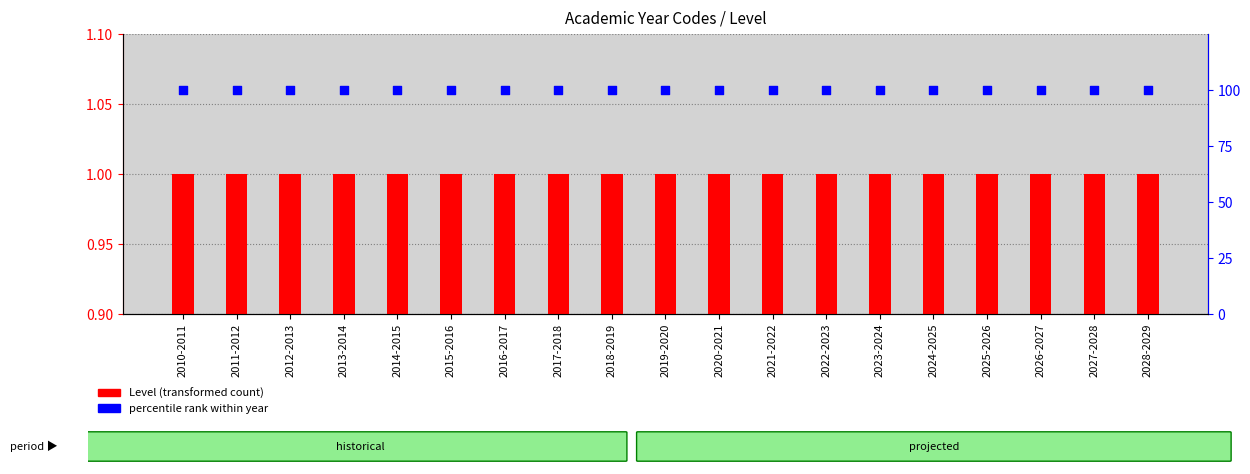

At which category is the sum across all series the highest?

2010-2011